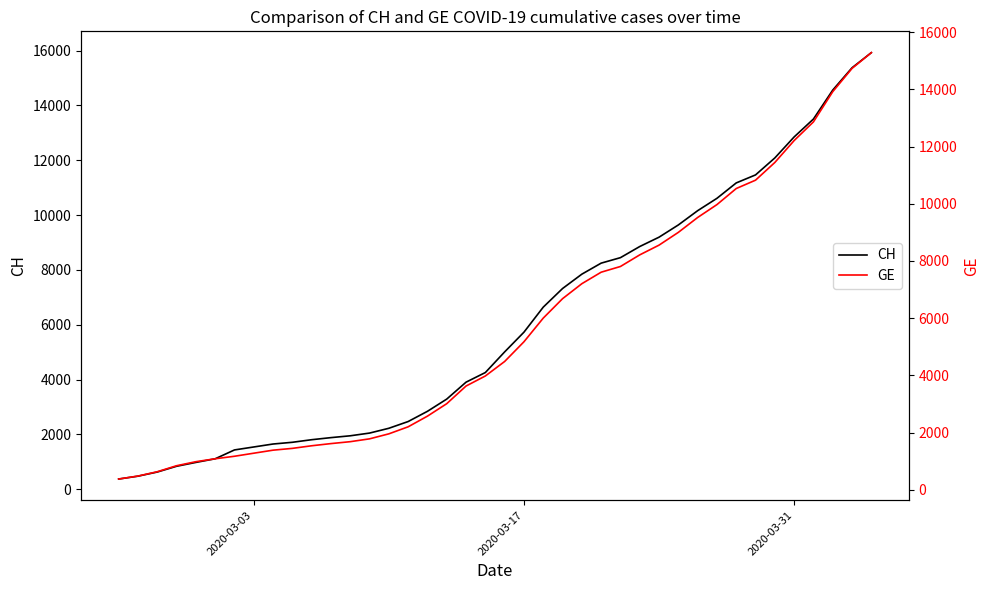

What is the minimum value for CH?

375